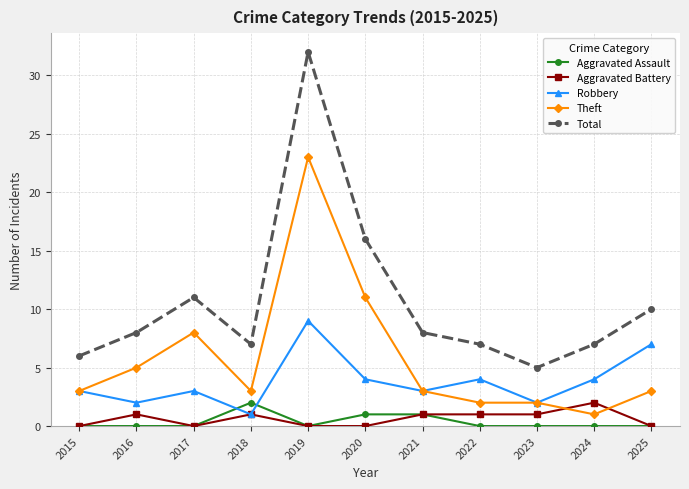

How many lines are shown in the chart?

5